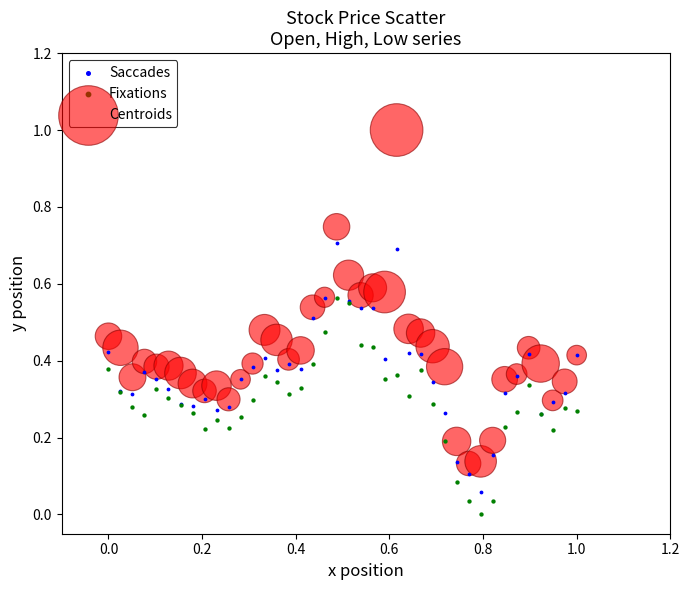

Which series reaches the maximum Y coordinate?

Centroids